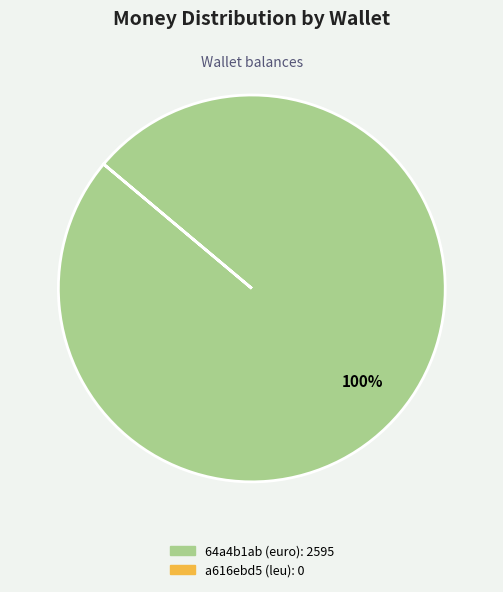

Is there a majority slice in this chart?

Yes